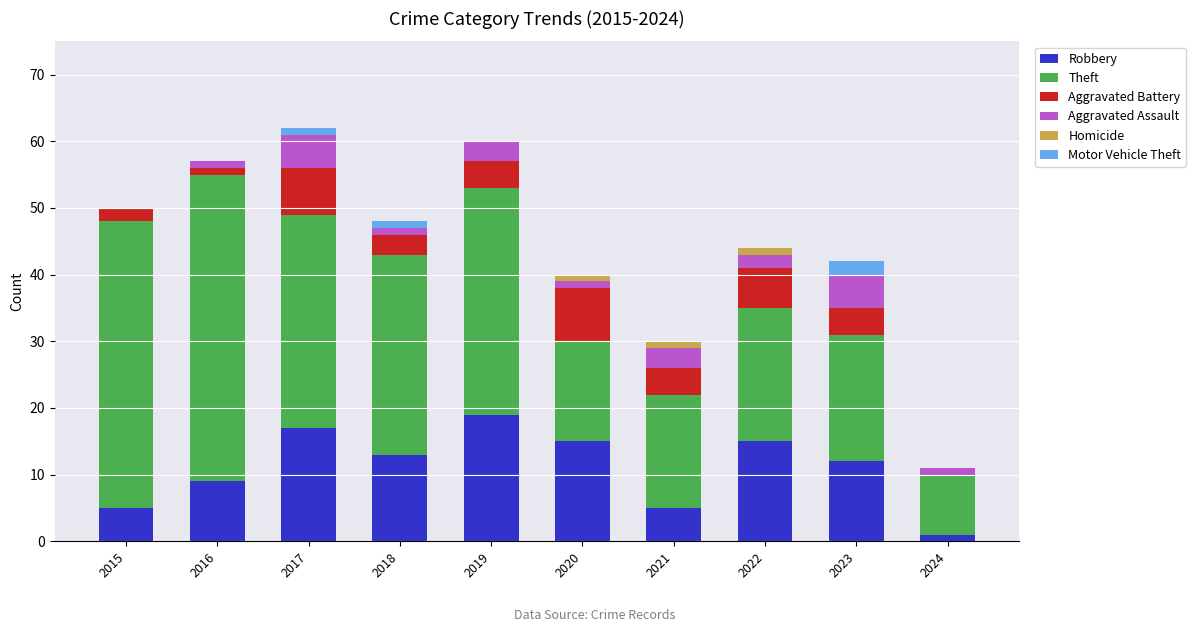

The Robbery series shows 17 at 2017. True or false?

True